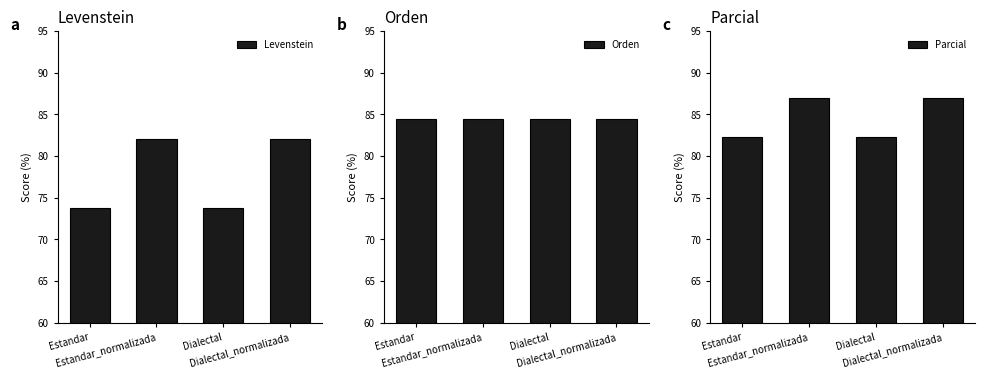

Where does the Levenstein series first go above 82?

Estandar_normalizada